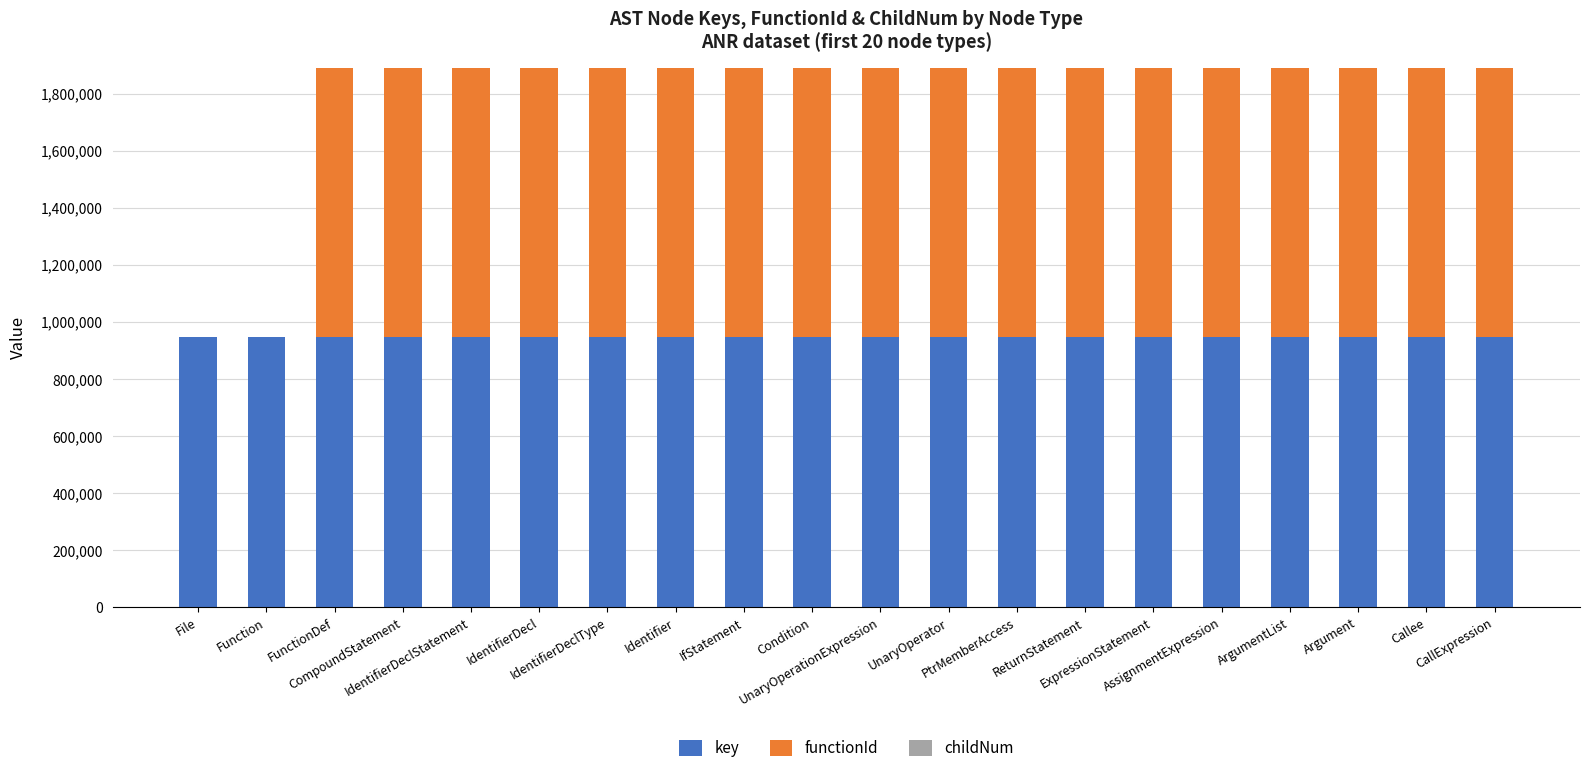

What is the sum of all key values?

18919437